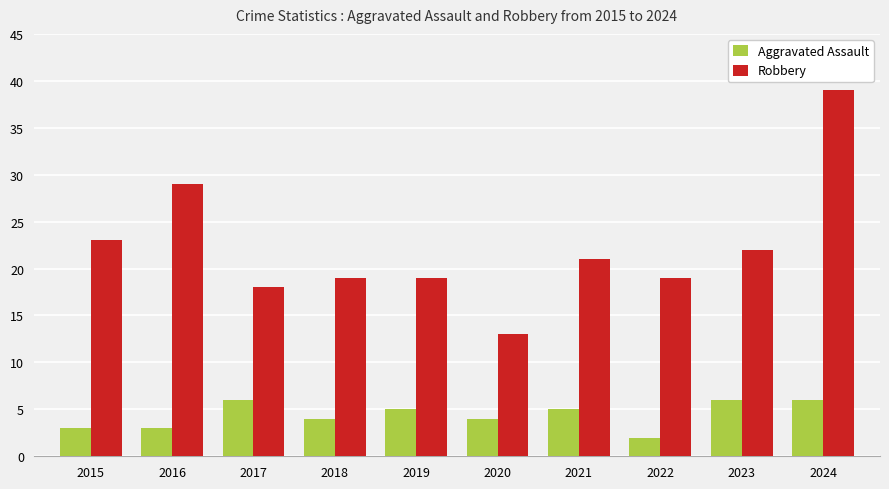

What is the difference between the maximum and minimum values in the Aggravated Assault series?

4